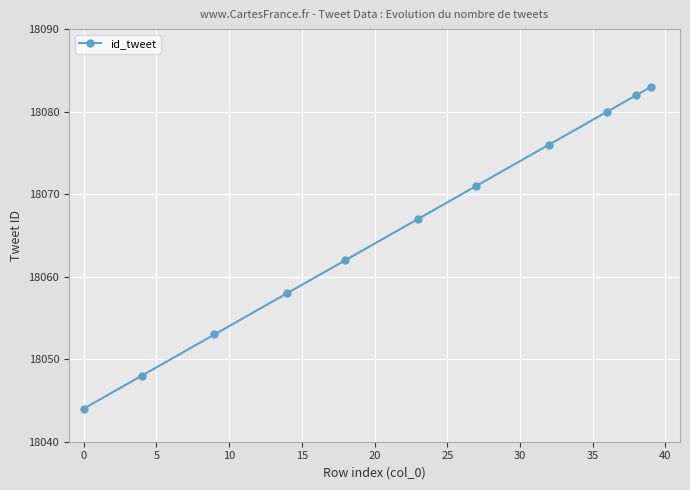

True or false: the data has more than 1 interior local peaks.

False